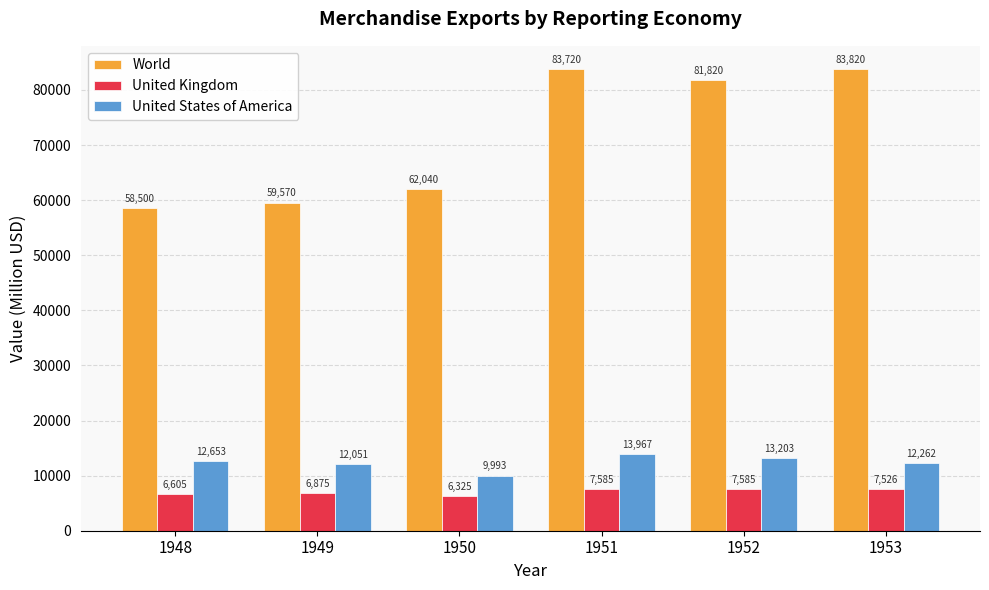

What is the lowest value of the United Kingdom series?

6325